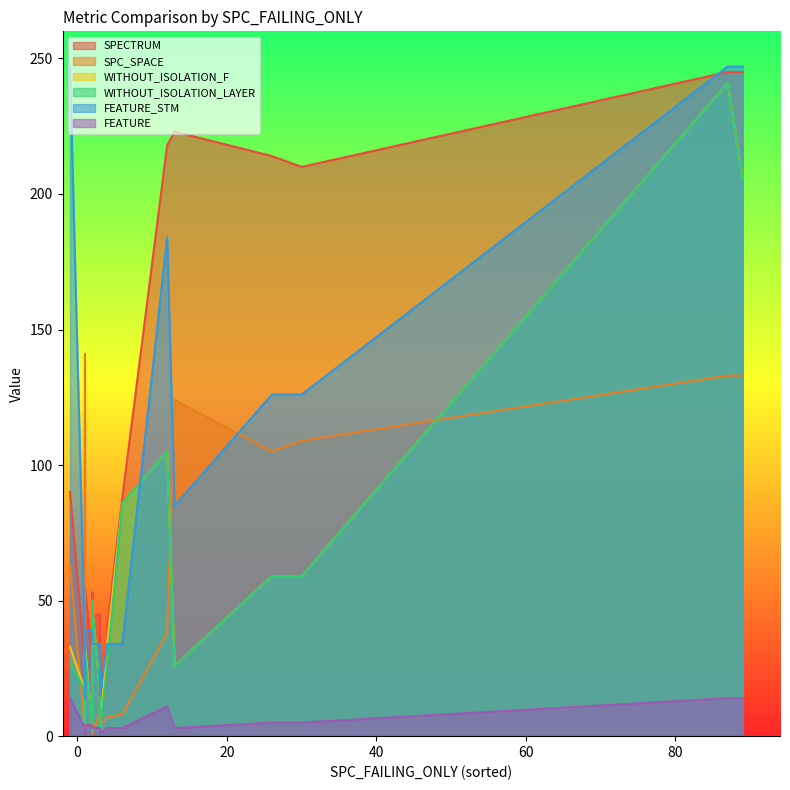

Which category has the highest value across all series?

-1